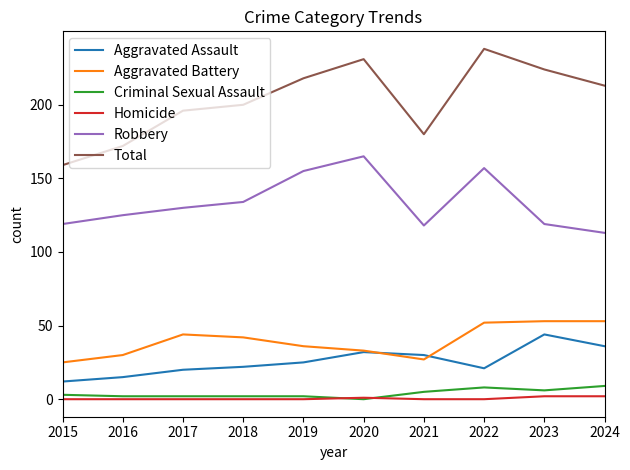

True or false: Aggravated Battery has more than 0 interior local peaks.

True